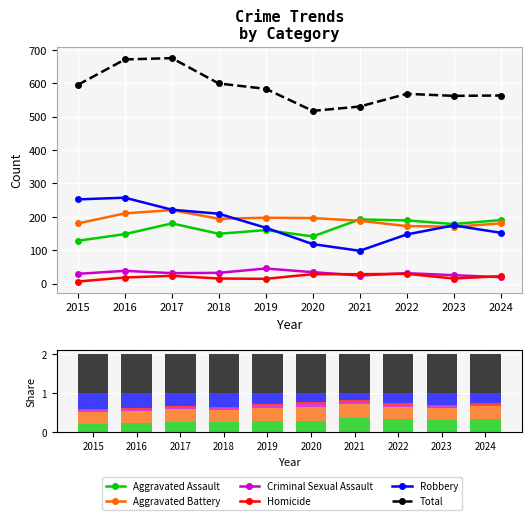

Which series has the largest total across all categories?

Total